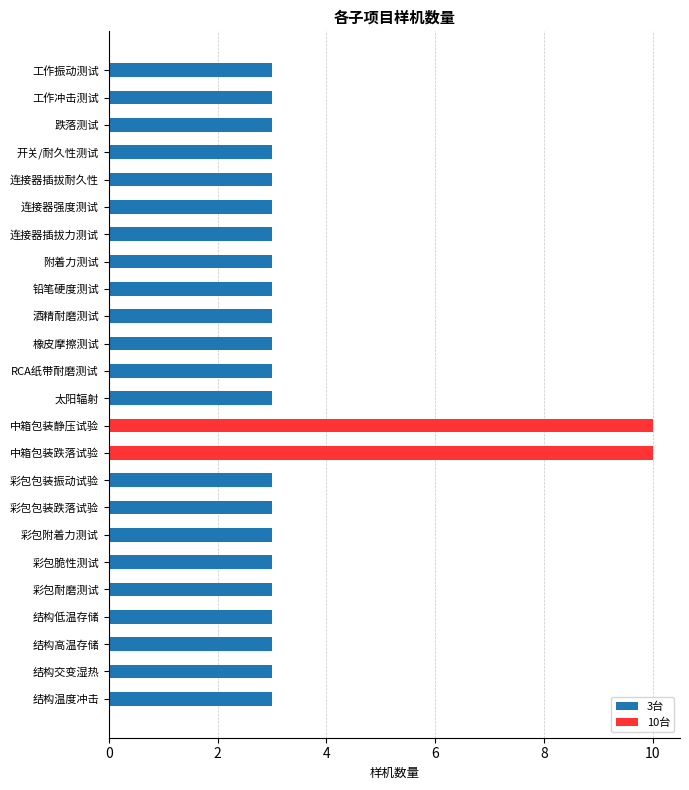

What is the sum of all values?

86